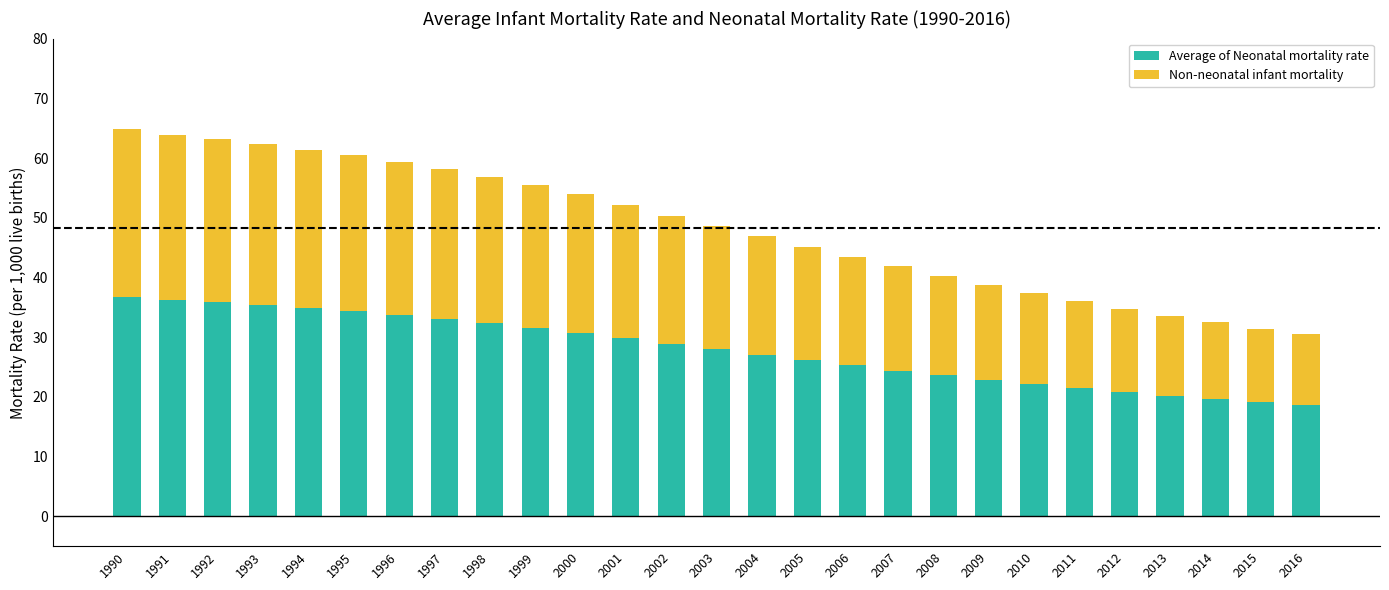

How many bars are there in total?

27